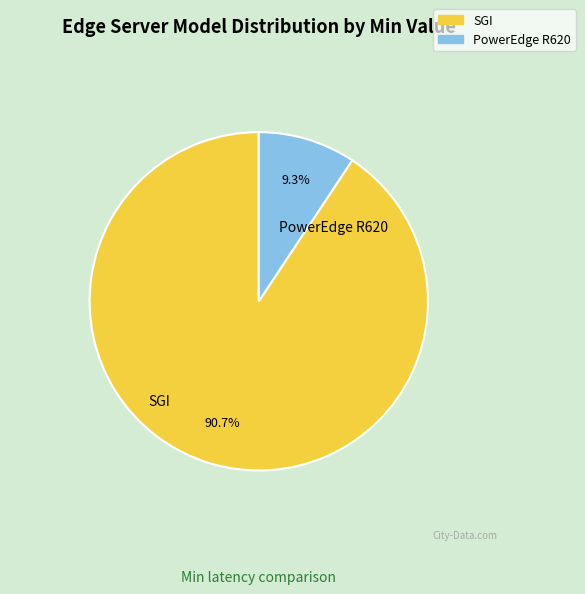

How much of the chart is everything except SGI?

9.3%